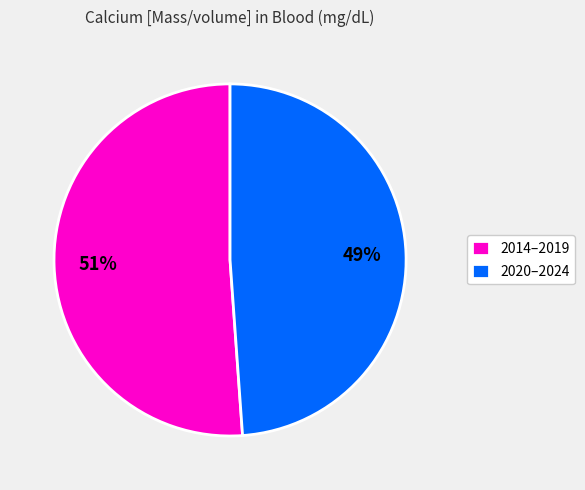

How many slices are in this pie chart?

2